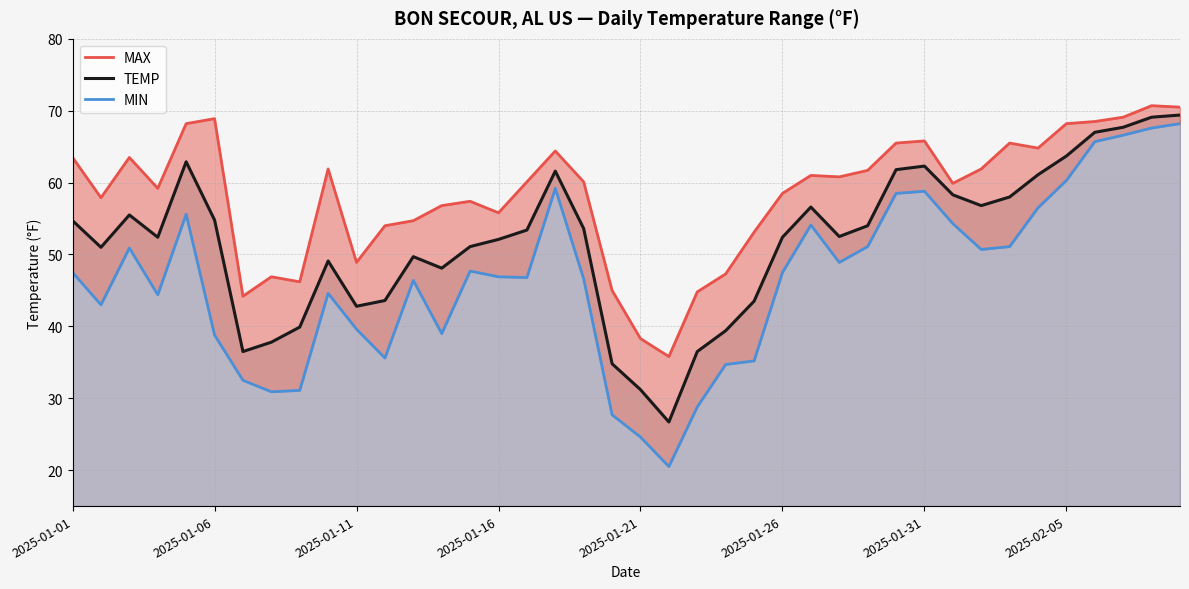

How many values in the TEMP series exceed 53?

20